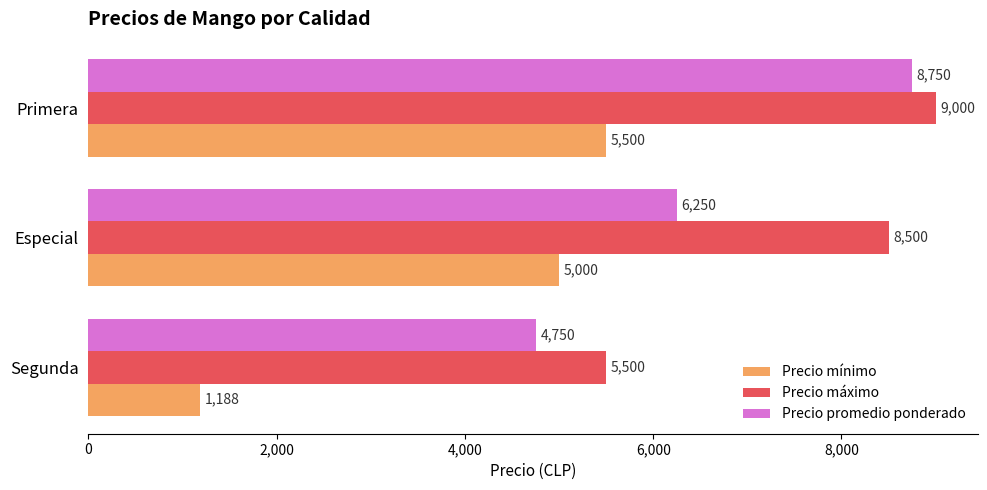

Which series has the largest total across all categories?

Precio máximo